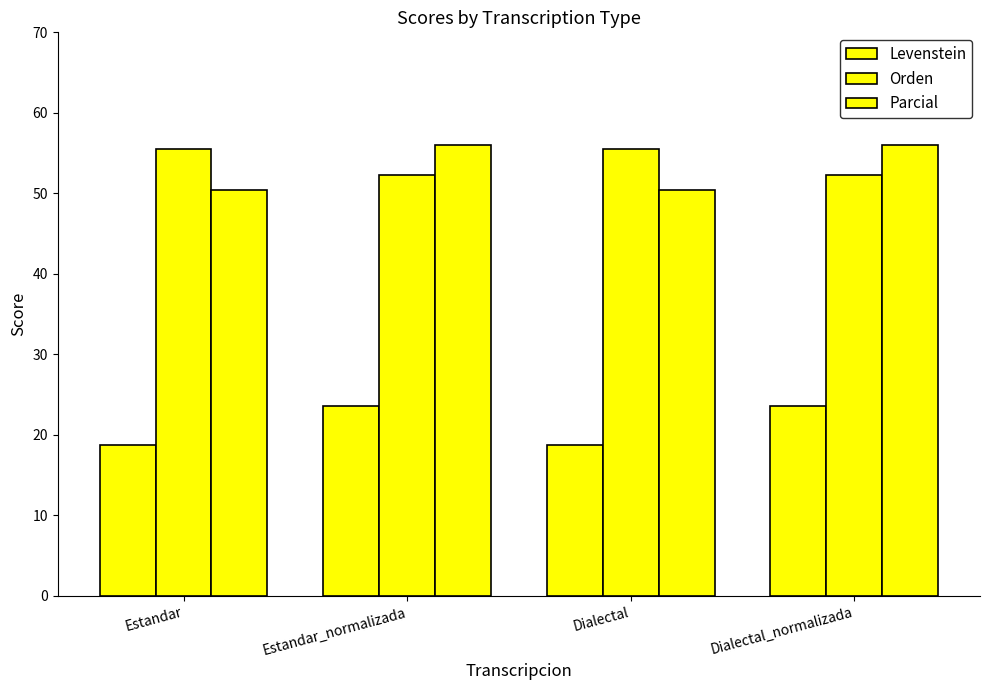

How many data points in Levenstein are less than 23?

2